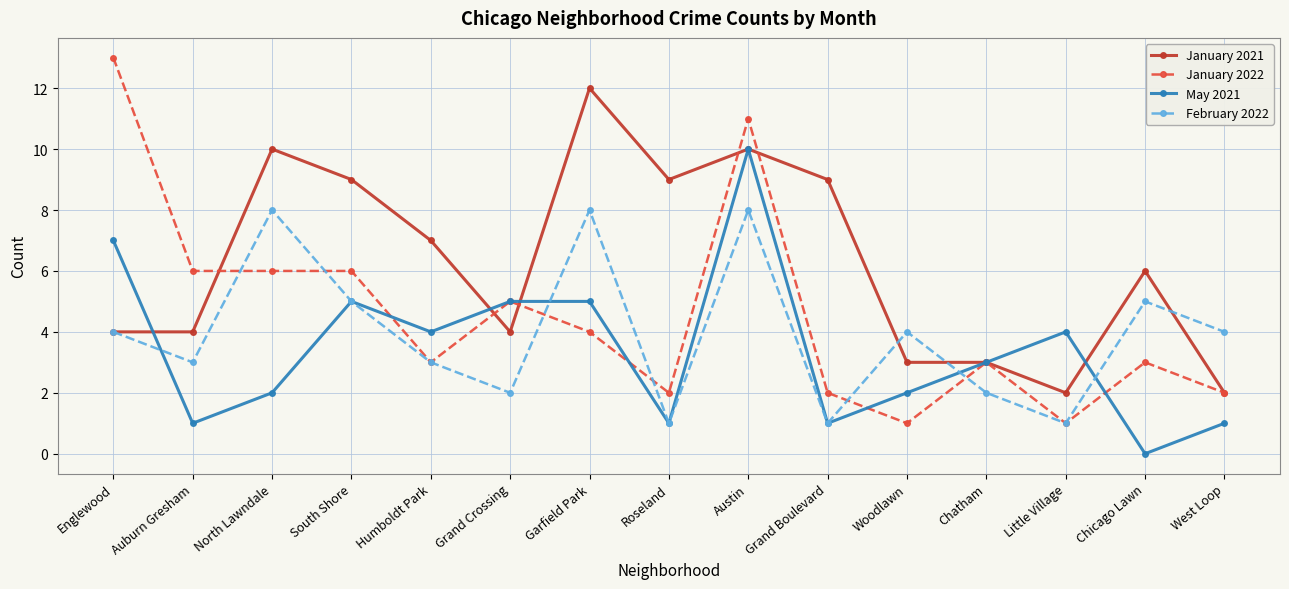

What is the label of the 1st point from the right?

West Loop